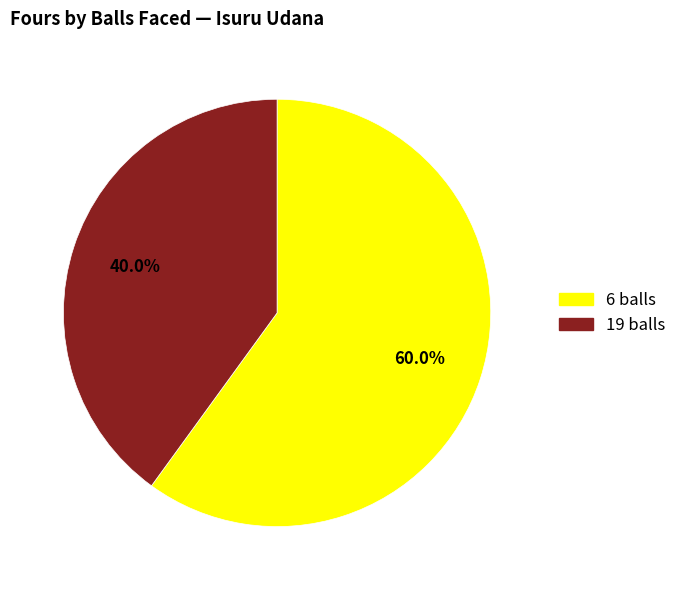

Approximately how many times larger is the value at 6 balls compared to 19 balls?

1.5